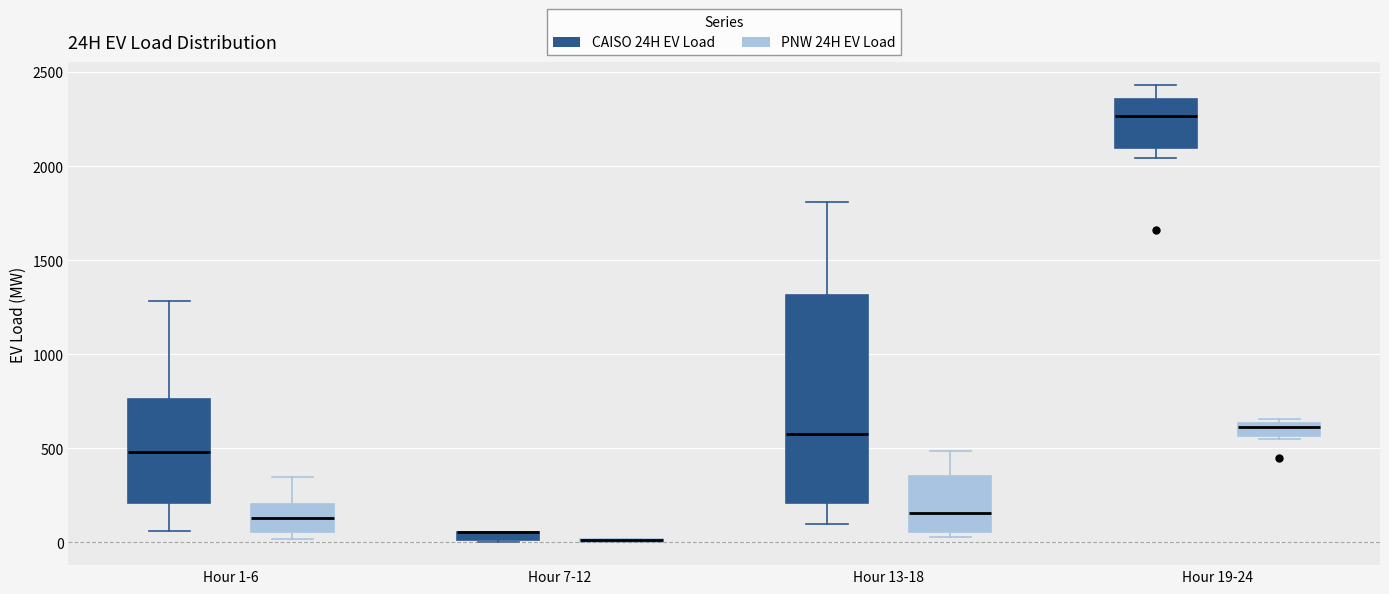

Where is the upper edge of the box for Hour 19-24 (PNW 24H EV Load) on the y-axis? The values are not printed on the chart, so give them approximately, as read against the axis.

650